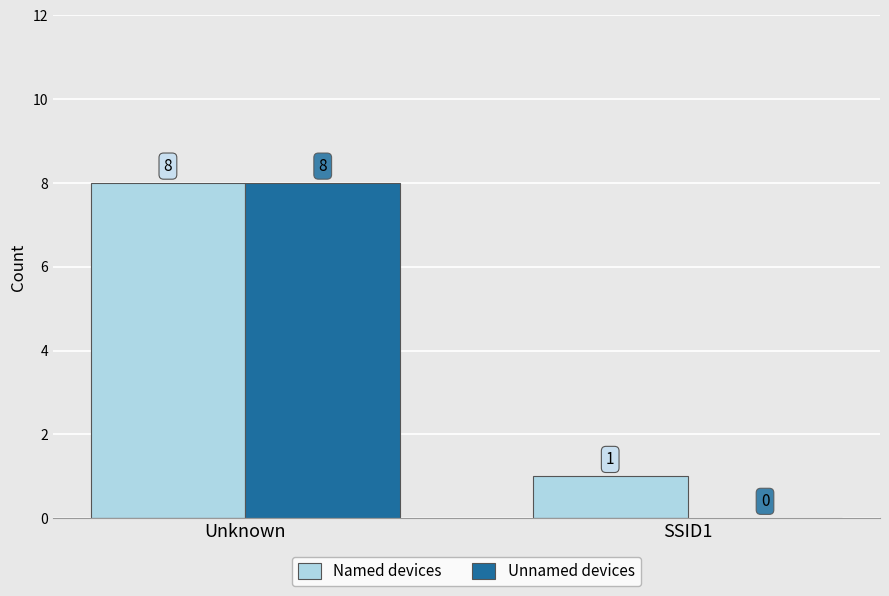

What is the difference between the Named devices values at SSID1 and Unknown?

7